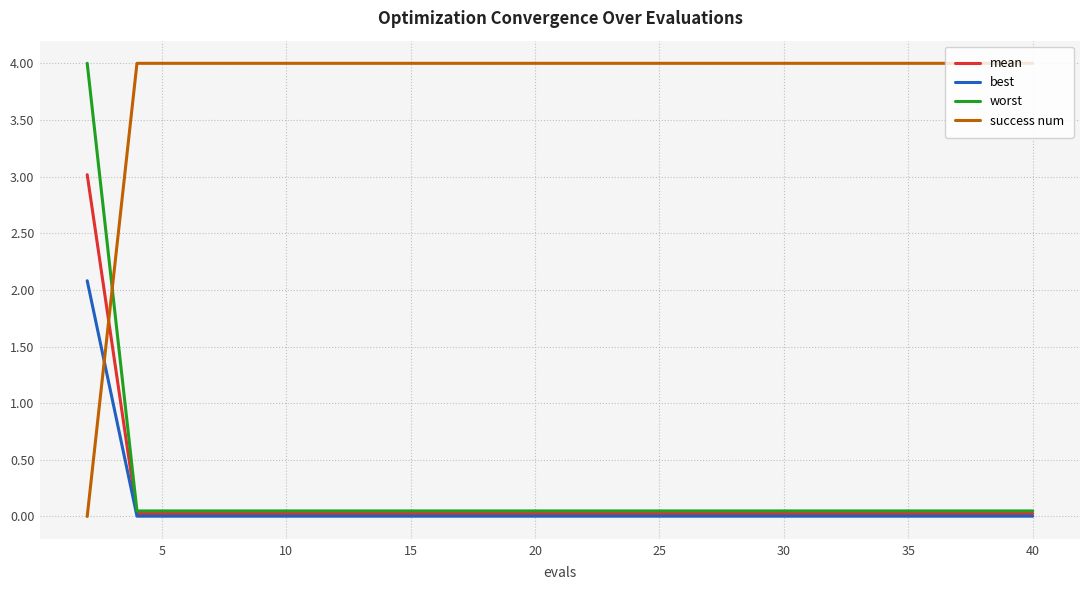

Count the success num values in the range 4 to 5.

19